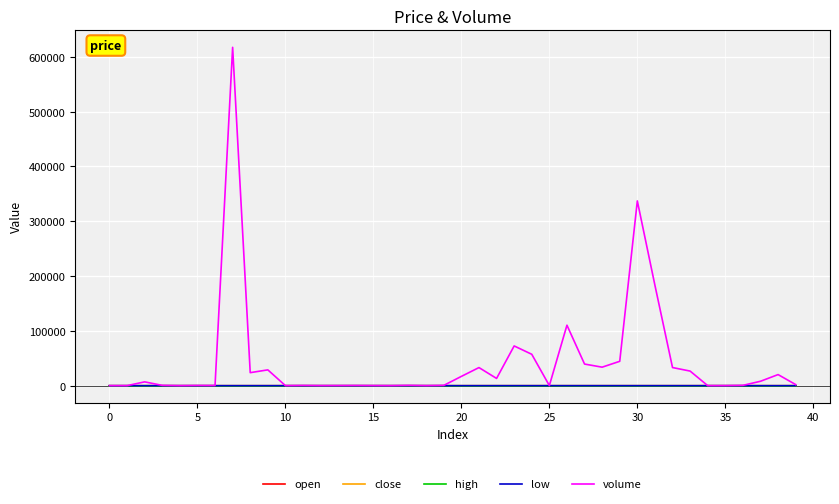

What are all the series names shown in the legend?

open, close, high, low, volume